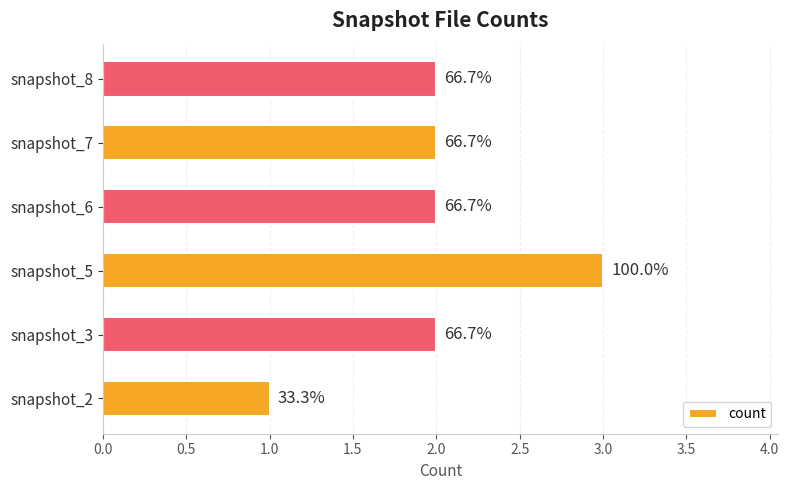

Are the bars horizontal?

Yes